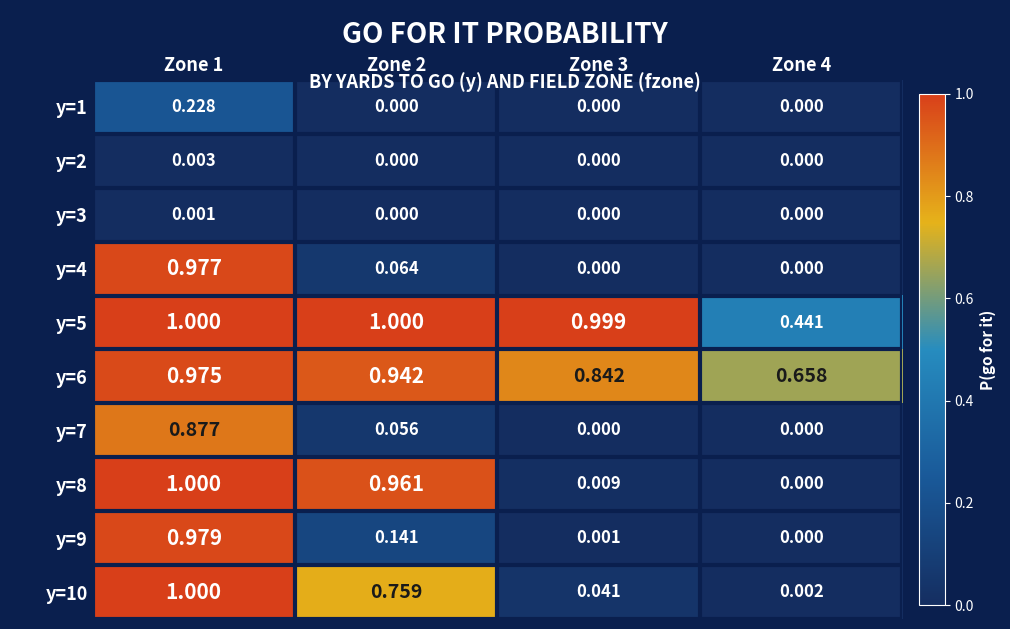

Is the value of y=6 at Zone 3 greater than the value of y=7 at Zone 3?

Yes